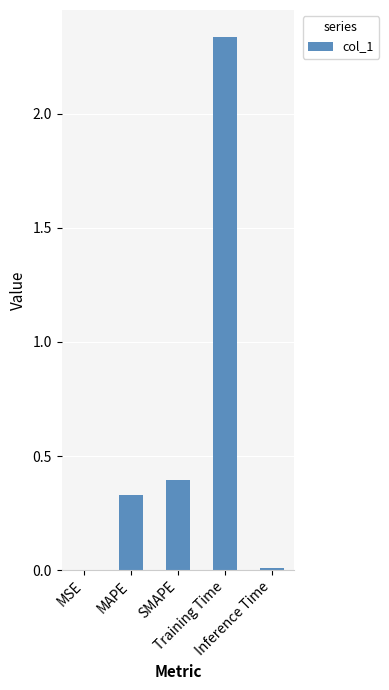

Count the number of data series in this chart.

1